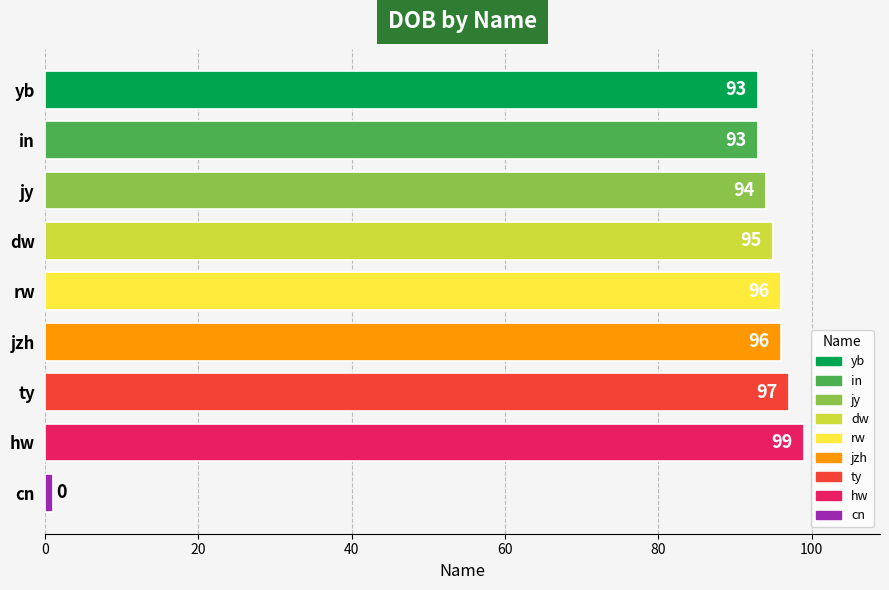

What is the difference between the maximum and second lowest values?

6